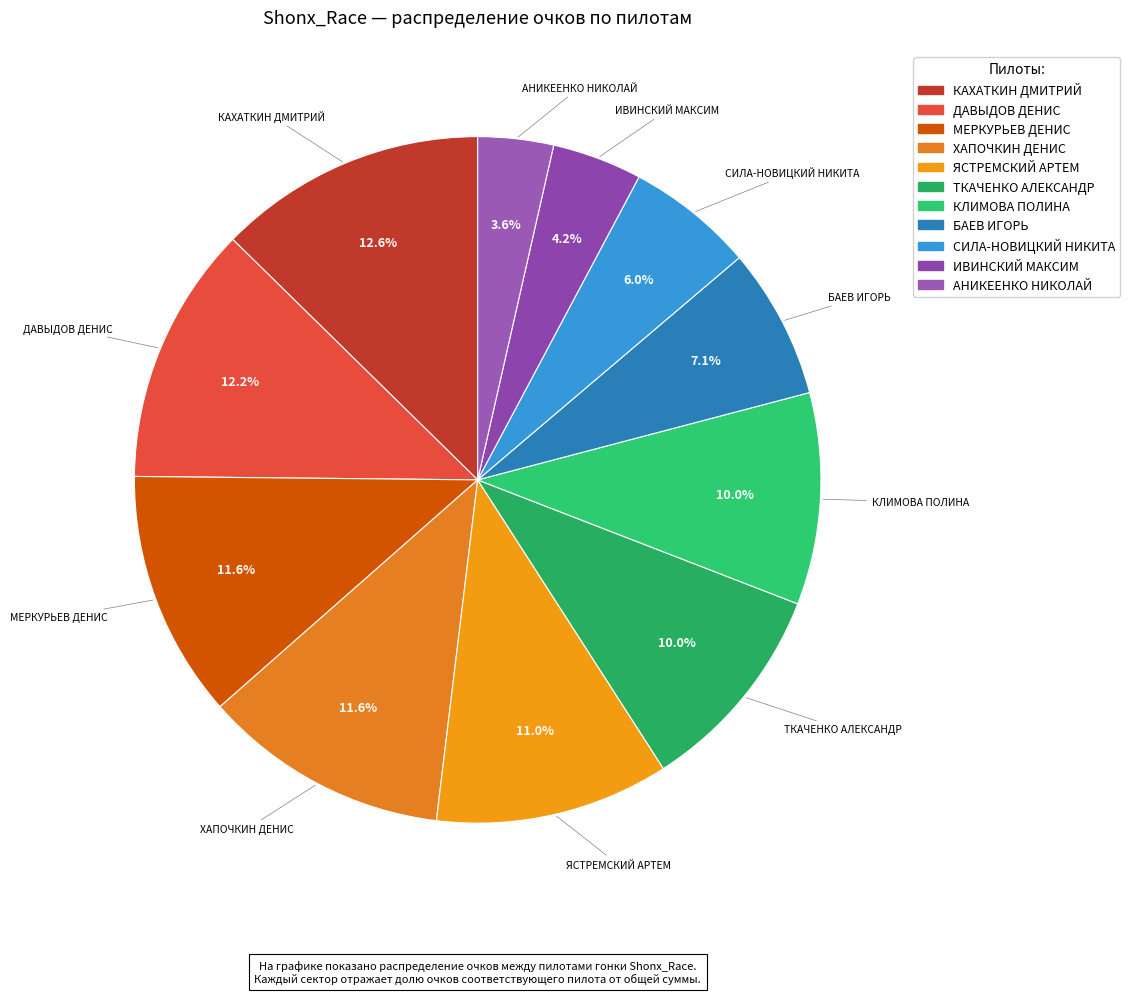

To the nearest percent, what is the combined percentage of МЕРКУРЬЕВ ДЕНИС and ХАПОЧКИН ДЕНИС?

23%